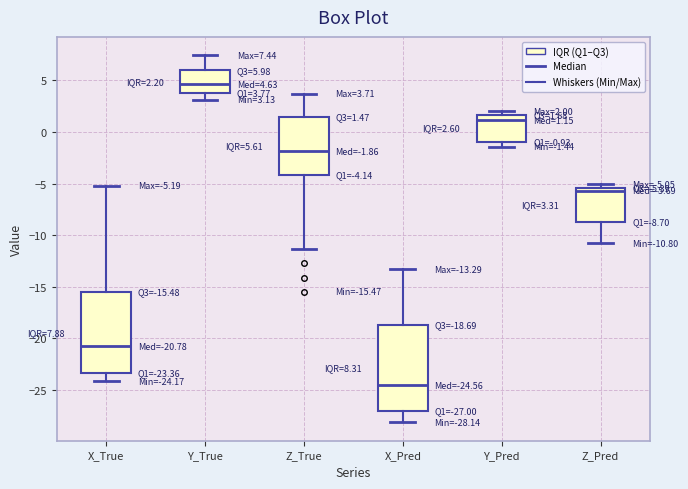

Which box's median line is the highest?

Y_True